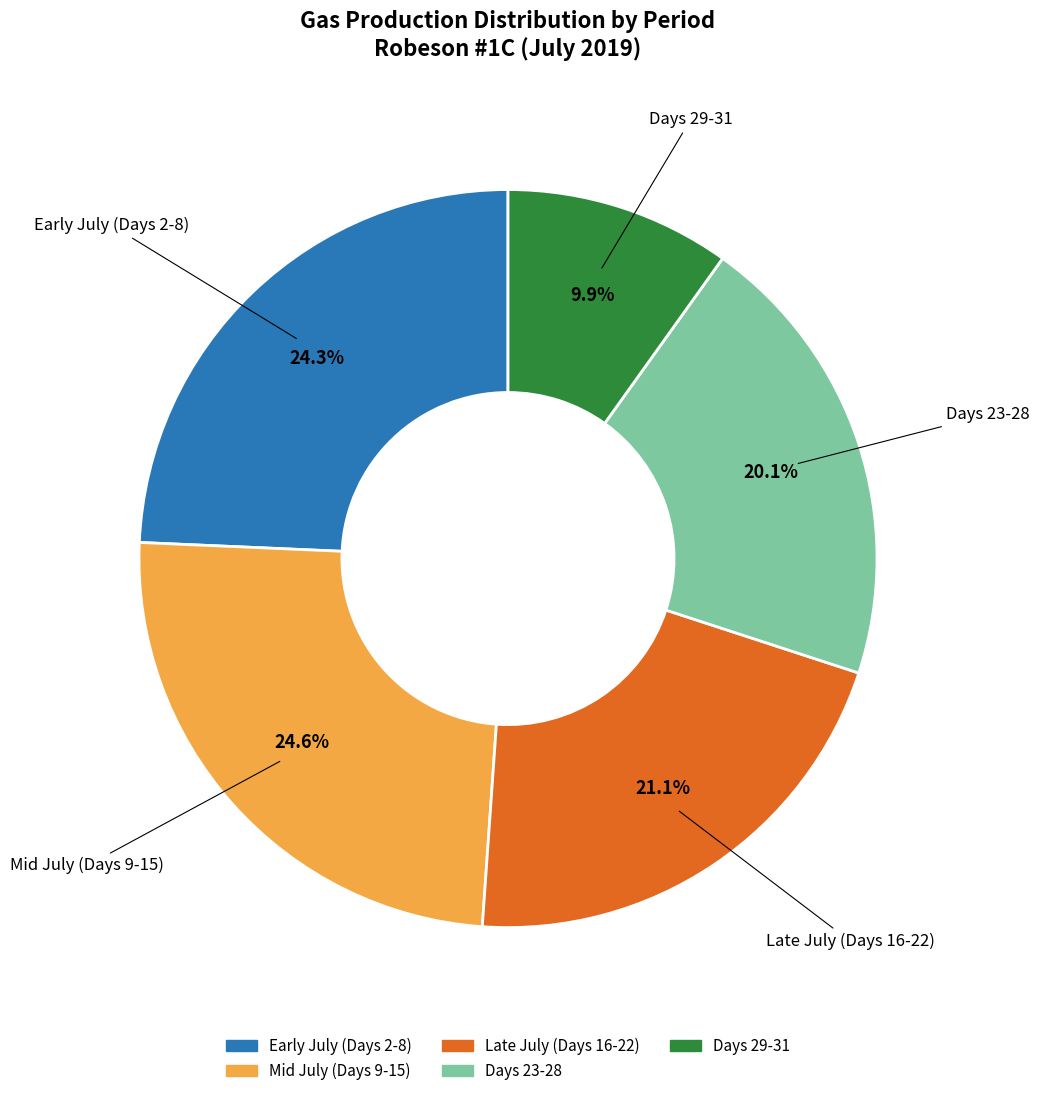

Does any single category account for the majority?

No